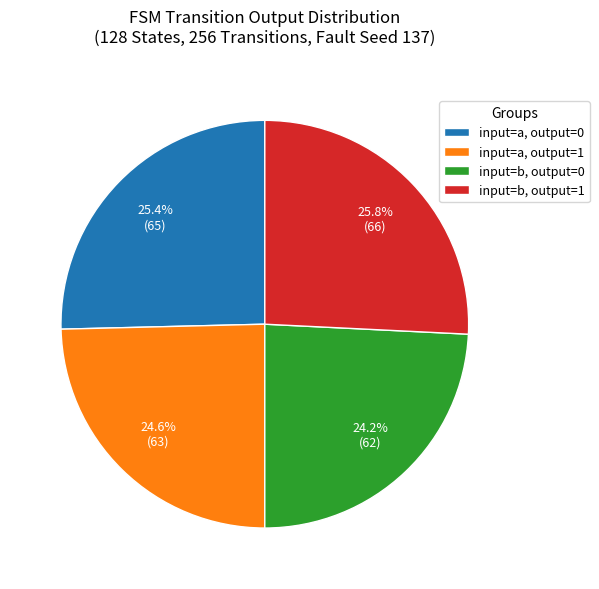

Rank the categories by value from highest to lowest.

input=b, output=1, input=a, output=0, input=a, output=1, input=b, output=0